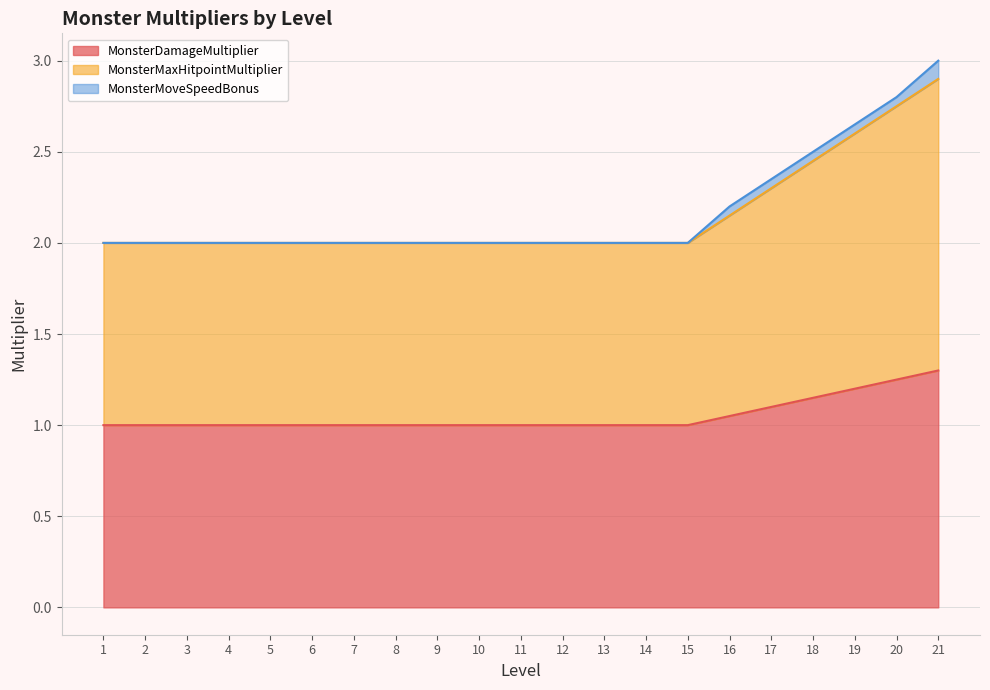

At which category is the sum across all series the highest?

21